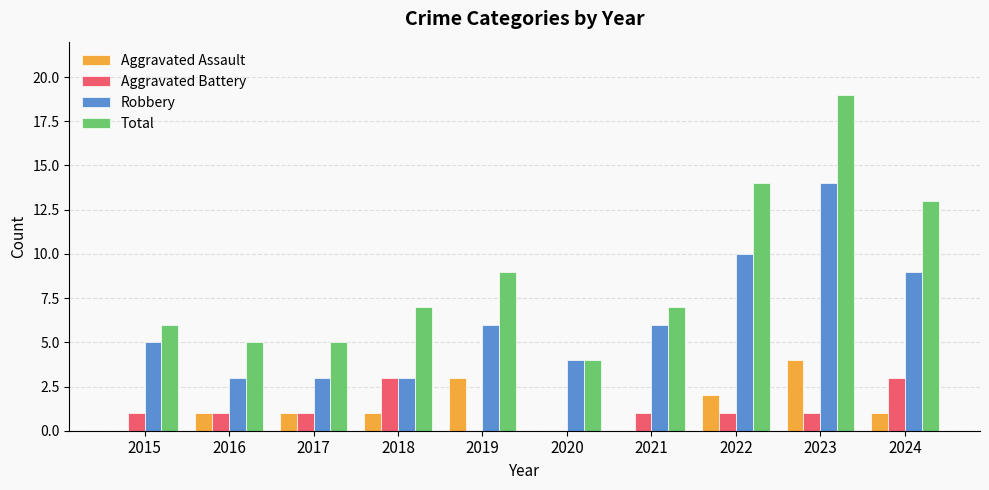

Which series has the largest total across all categories?

Total